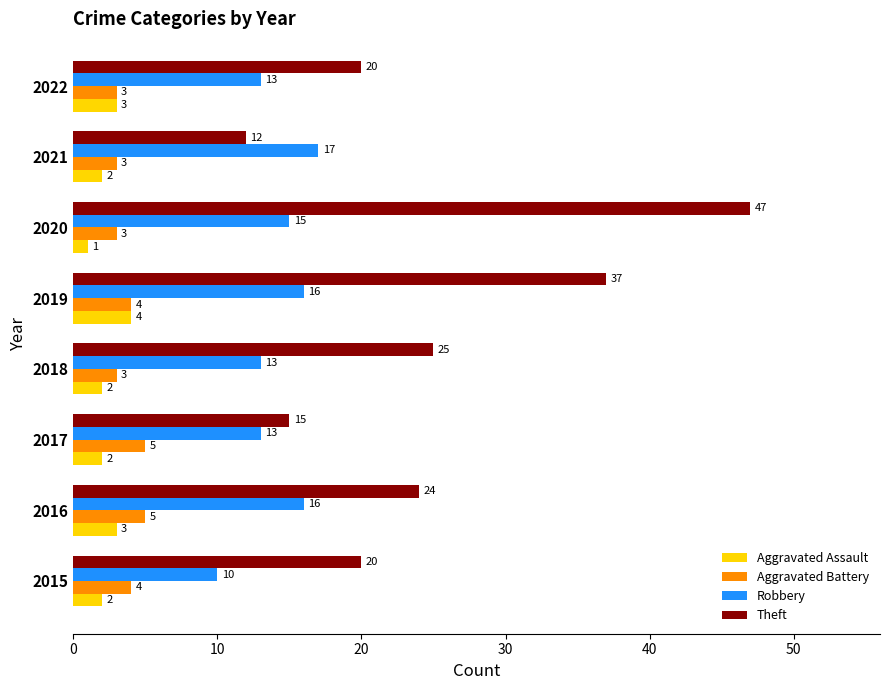

What is the average value of the Aggravated Assault series?

2